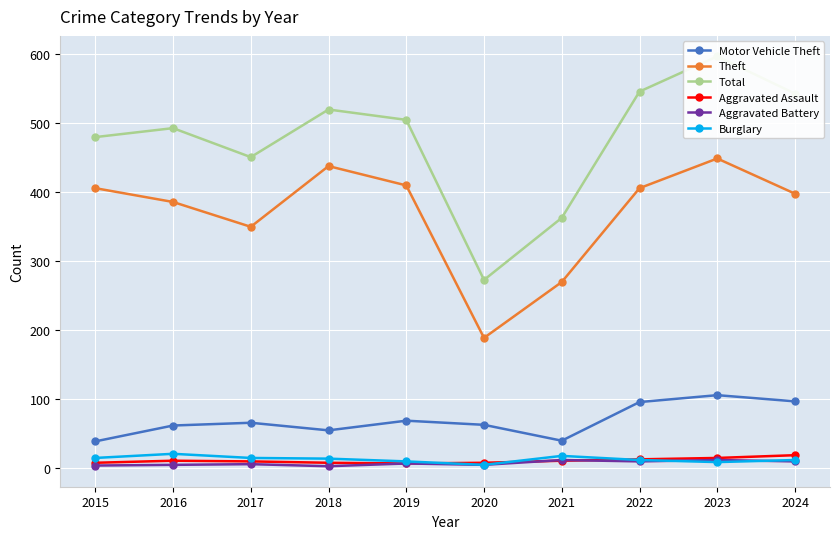

What are all the series names shown in the legend?

Motor Vehicle Theft, Theft, Total, Aggravated Assault, Aggravated Battery, Burglary